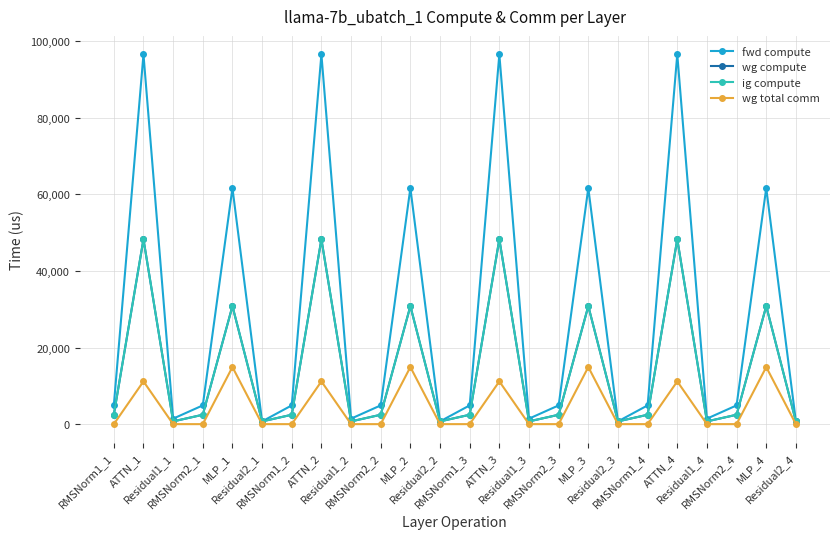

What is the minimum value for fwd compute?

715.2